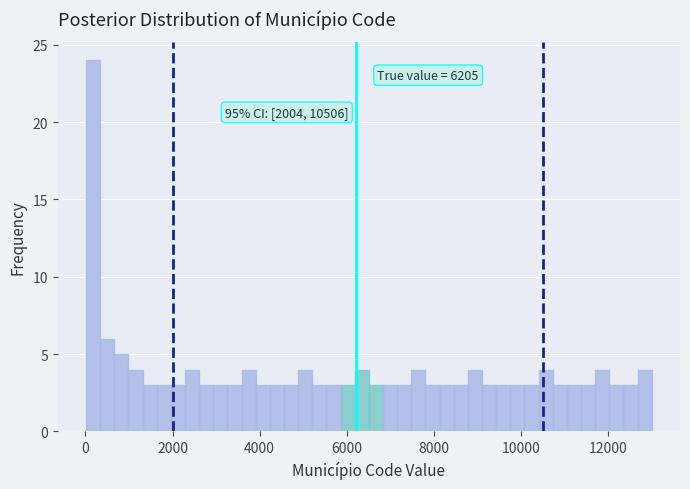

Around what value on the x-axis is the tallest bar? Give the approximate position of its centre, as read against the axis.

200